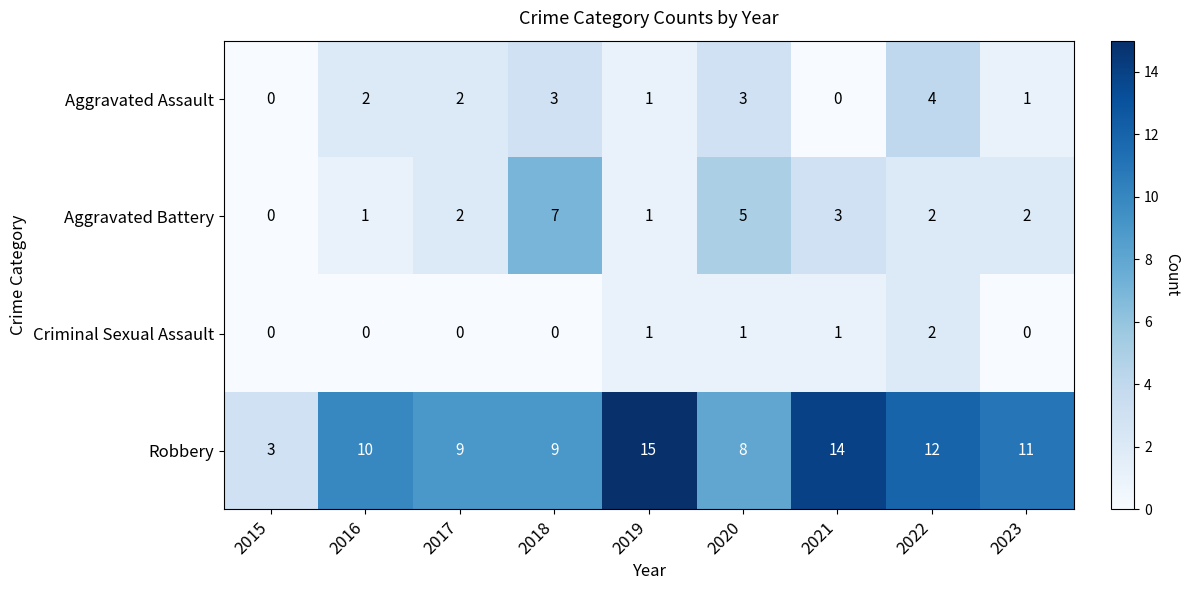

The value of Robbery at 2020 is 4. True or false?

False